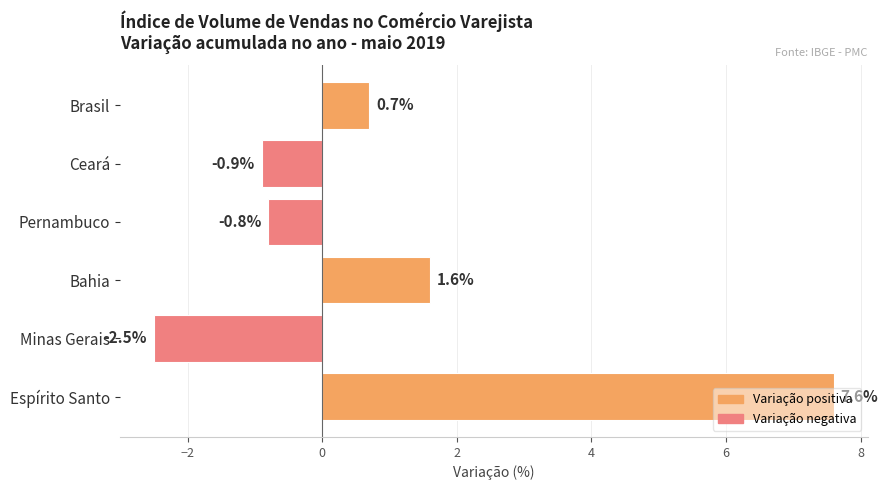

What is the minimum value shown in the chart?

-2.5